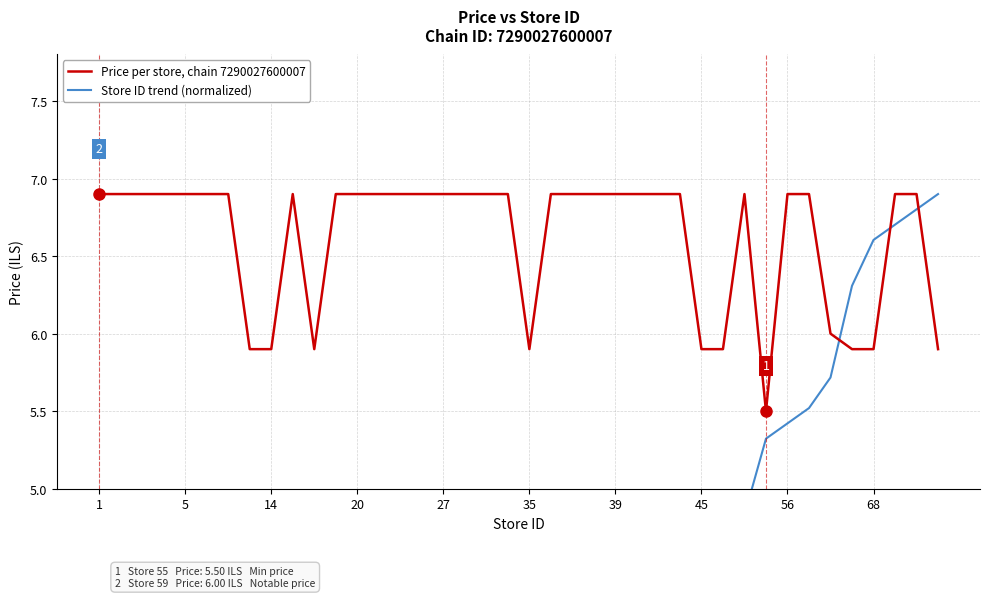

True or false: Price per store, chain 7290027600007 and Store ID trend (normalized) intersect in this chart.

True